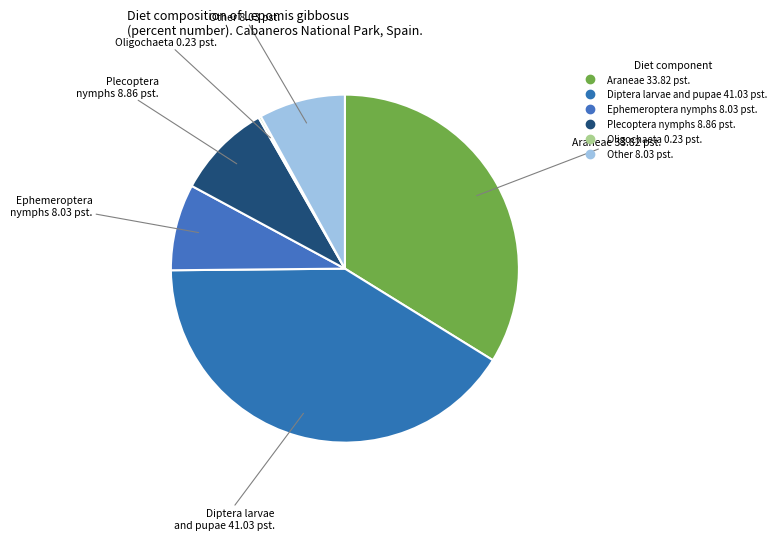

To the nearest percent, what is the average slice percentage?

17%